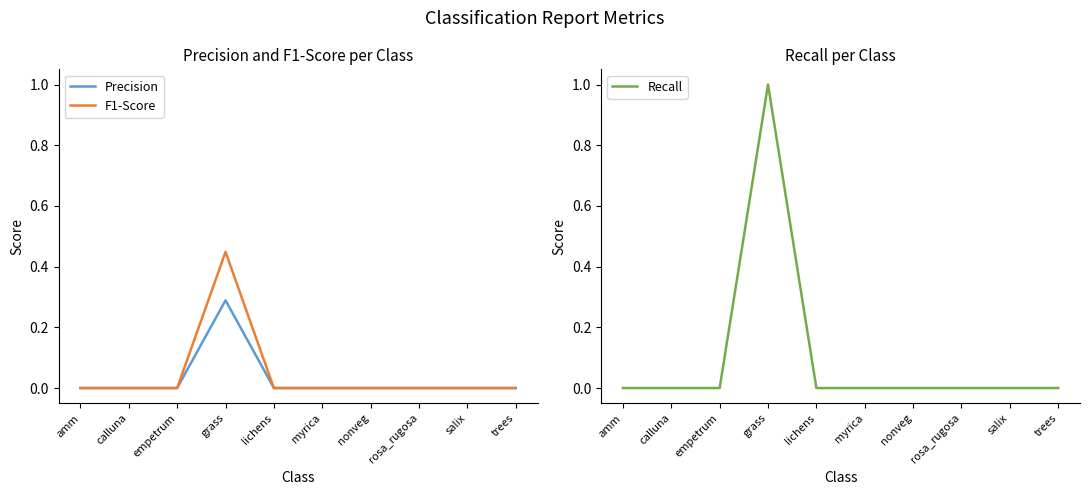

Where is Precision nearest to the value 0?

amm